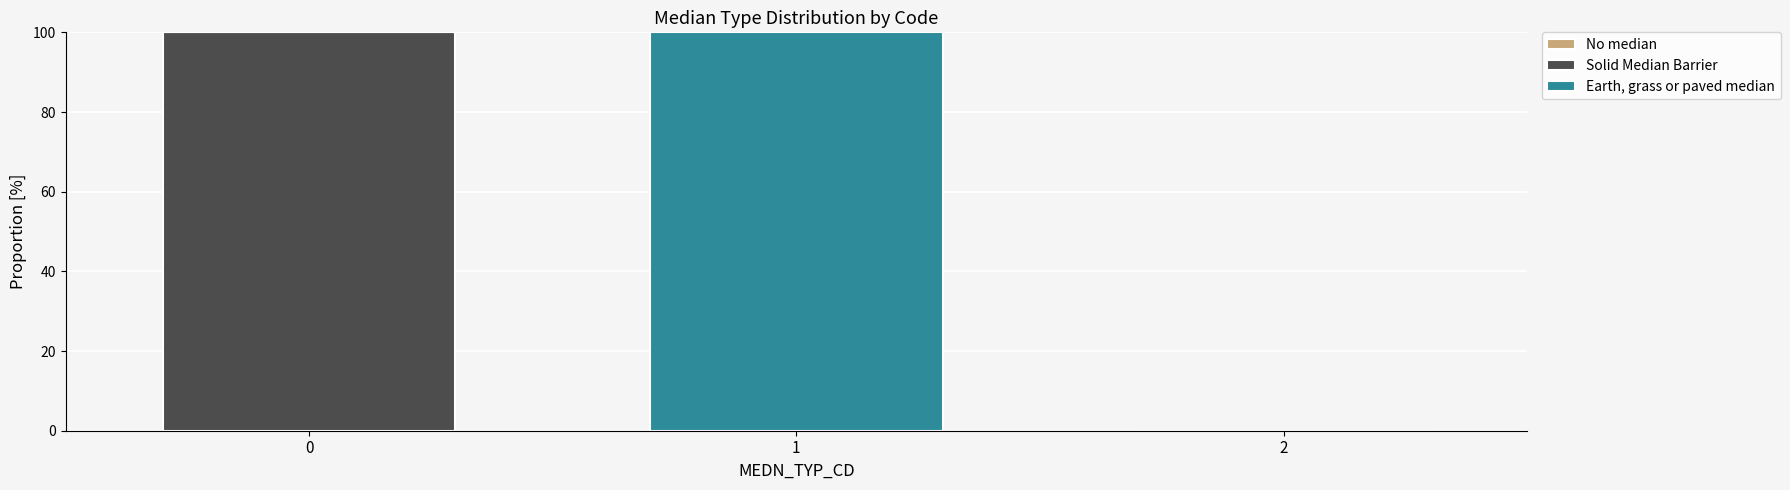

Is it true that Solid Median Barrier equals 0 at 2?

True